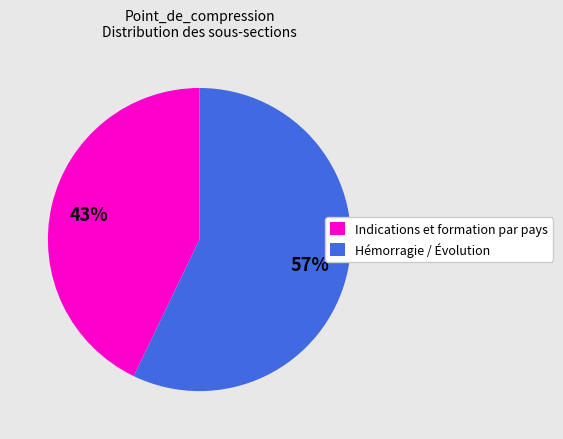

The Indications et formation par pays slice represents 48% of the pie. True or false?

False